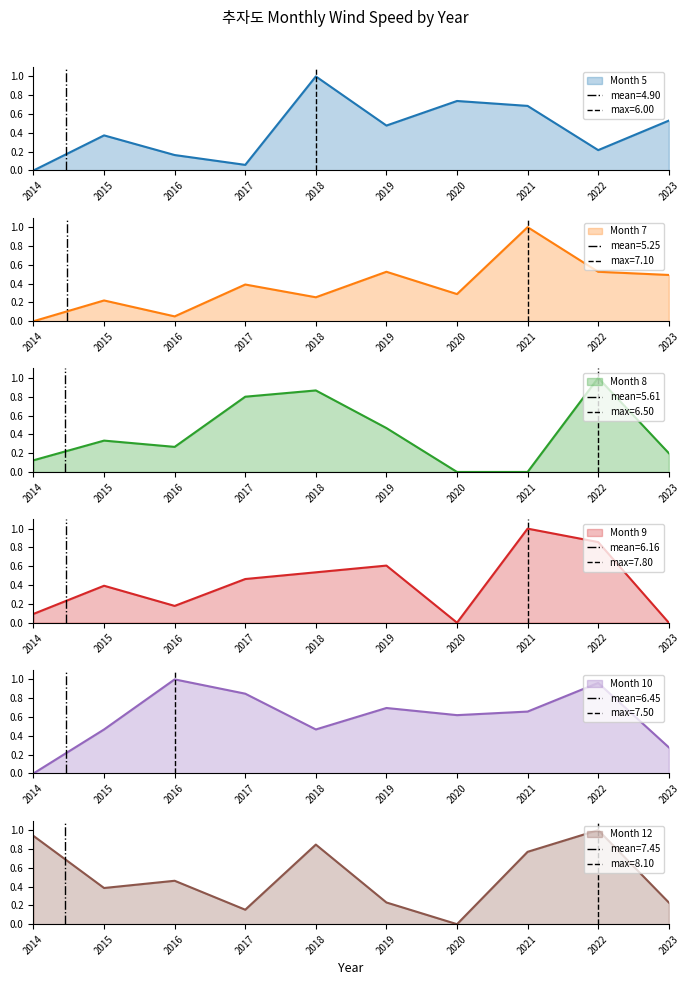

Rank the series at 2014 from lowest to highest value.

Month 5, Month 7, Month 10, Month 9, Month 8, Month 12